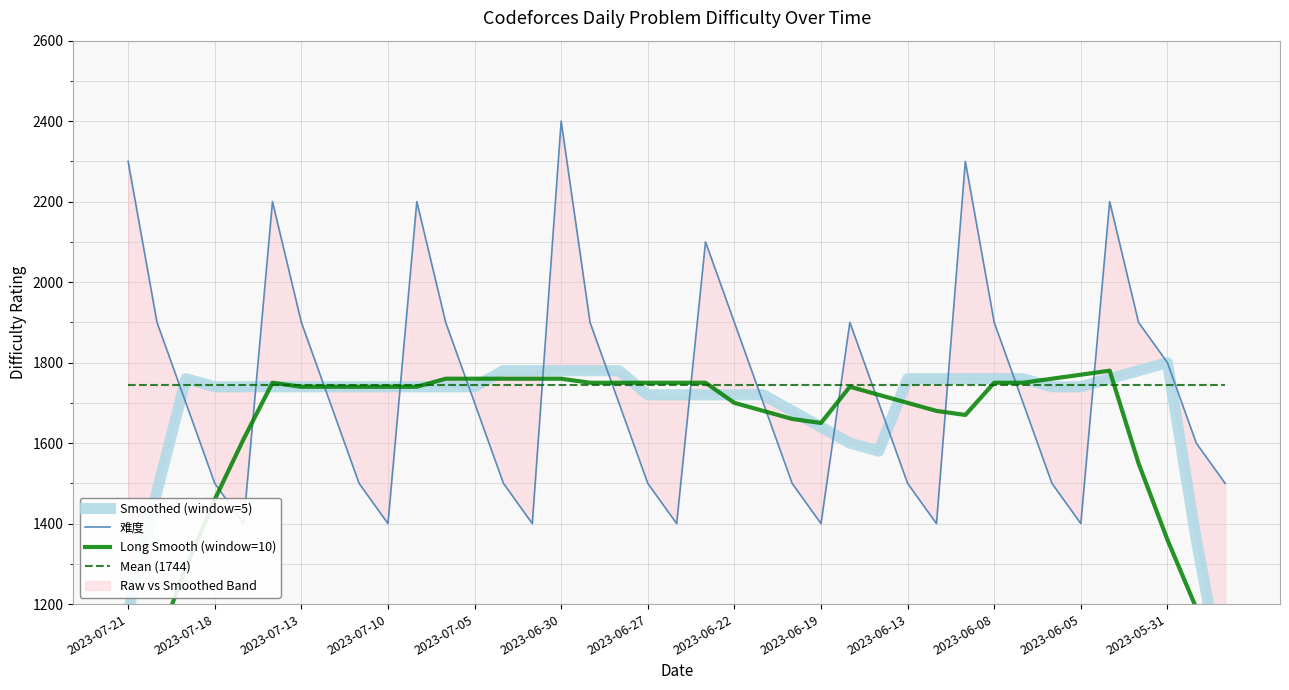

Rank the series at 22 from lowest to highest value.

Long Smooth (window=10), 难度, Smoothed (window=5), Mean (1744)